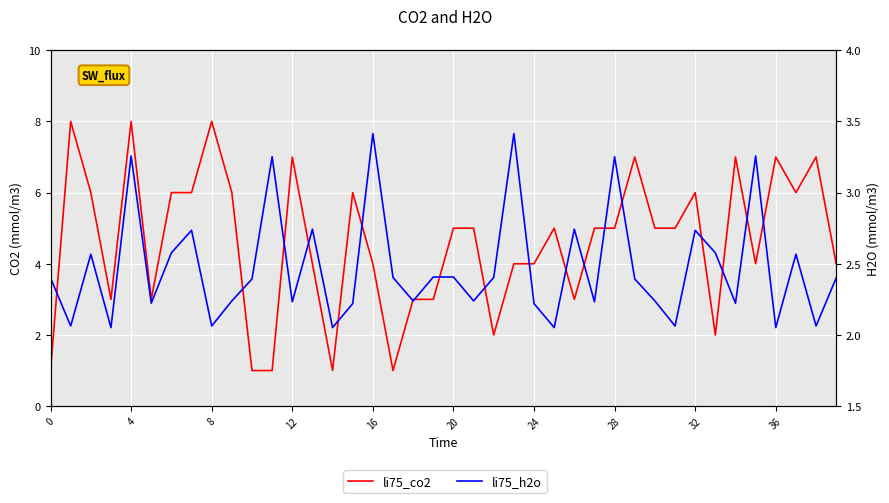

Between 20 and 14, which is larger?

20